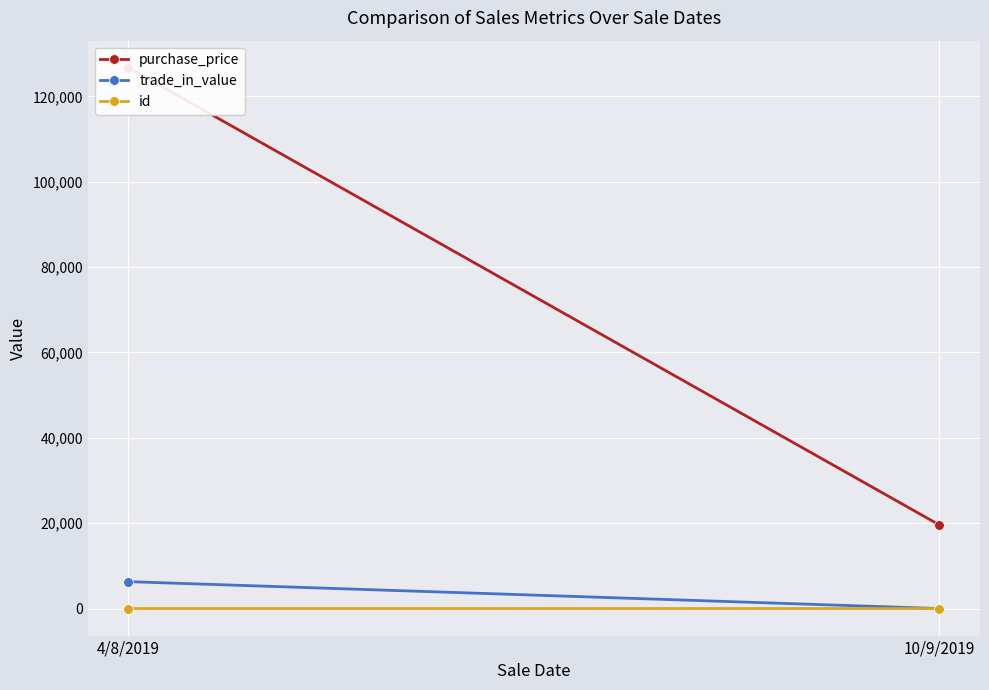

Is it true that purchase_price equals 28044 at 10/9/2019?

False